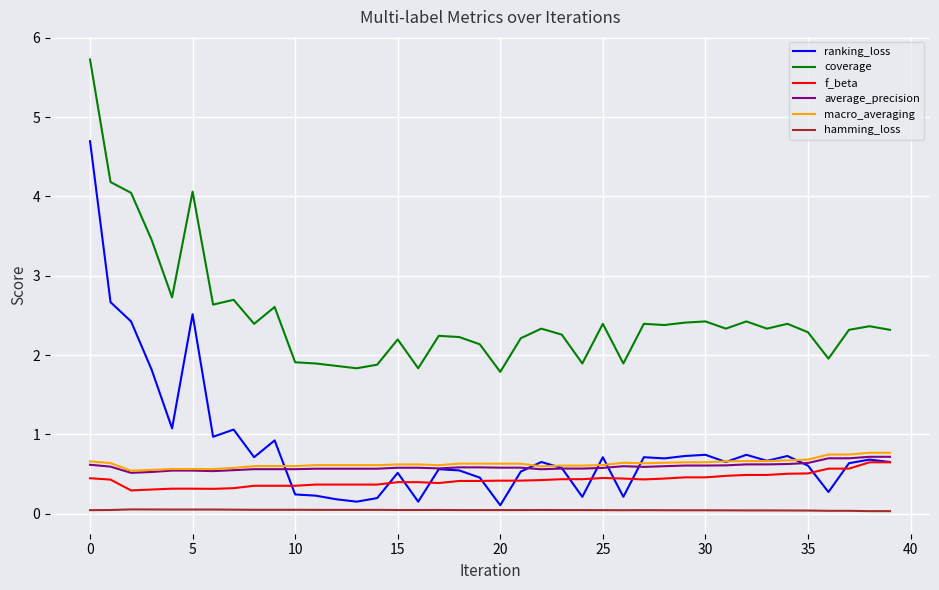

What is the greatest value displayed?

5.7